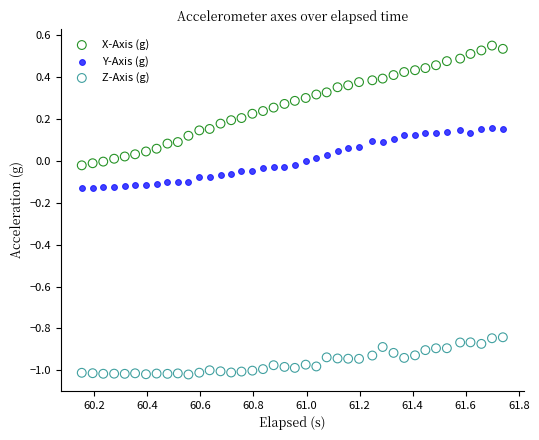

Which series has the largest Y range (max minus min)?

X-Axis (g)